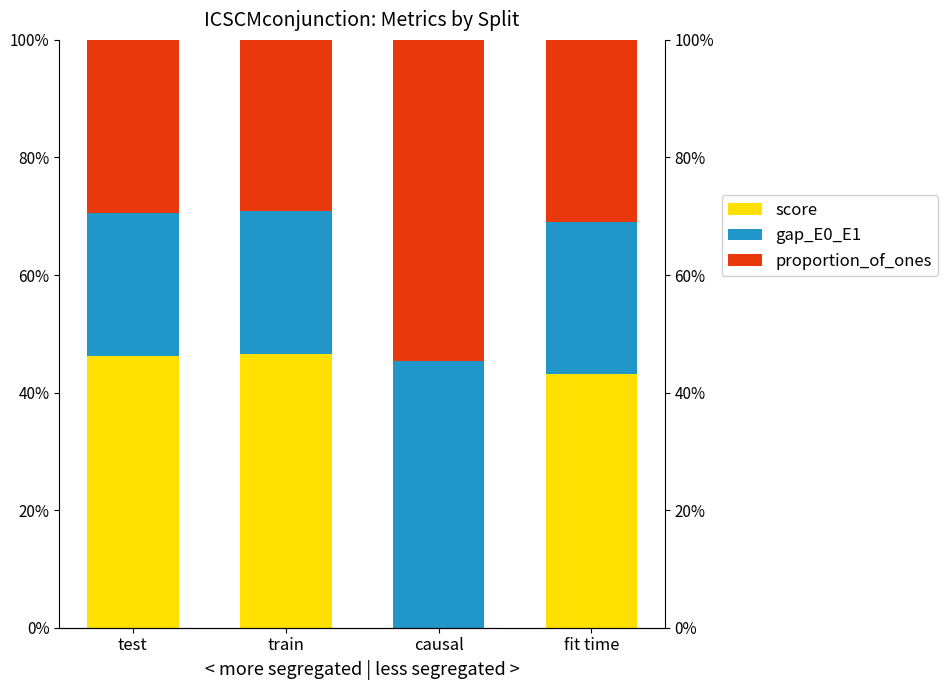

The proportion_of_ones series shows 0.5 at causal. True or false?

True